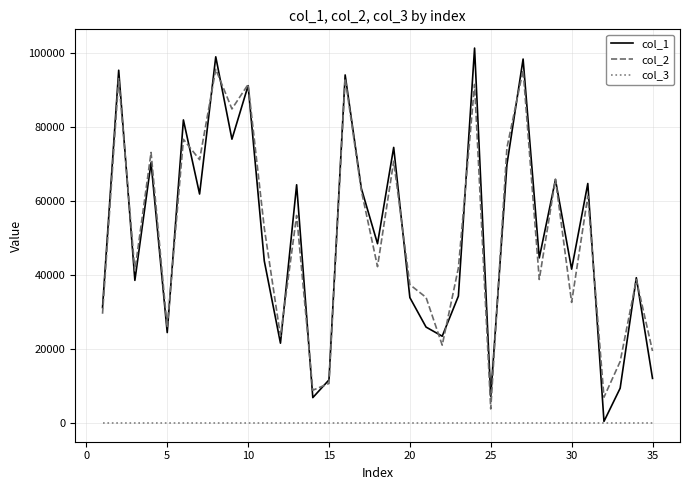

True or false: col_2 and col_3 intersect in this chart.

False